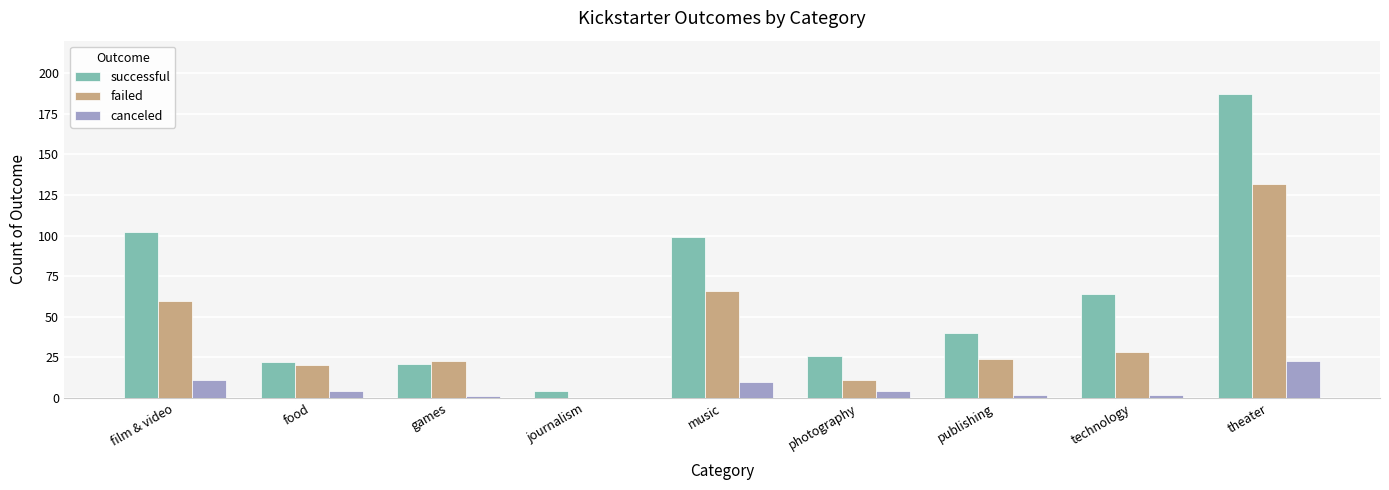

Where does the successful series first go above 40?

film & video